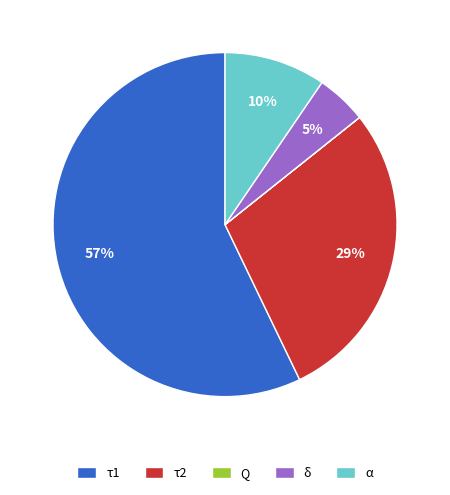

Which slice is the largest?

τ1